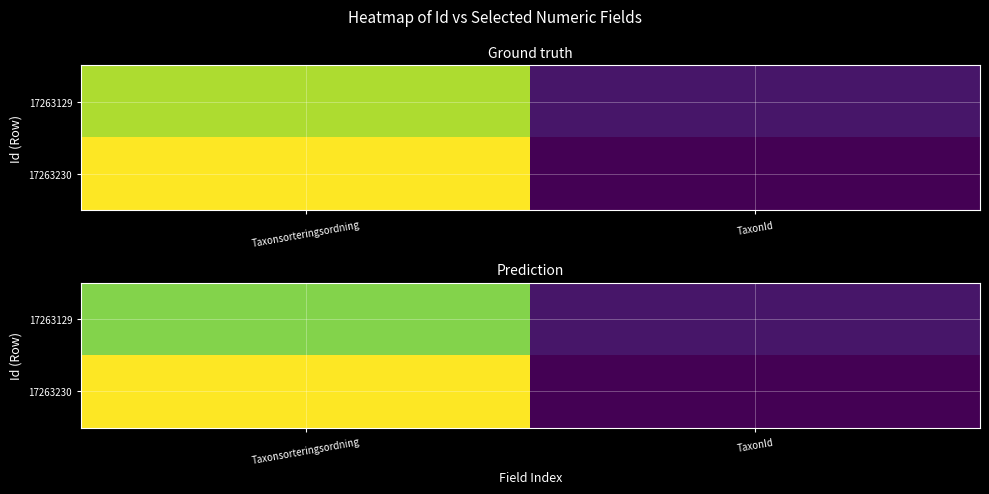

Which series has the widest spread of values?

17263230